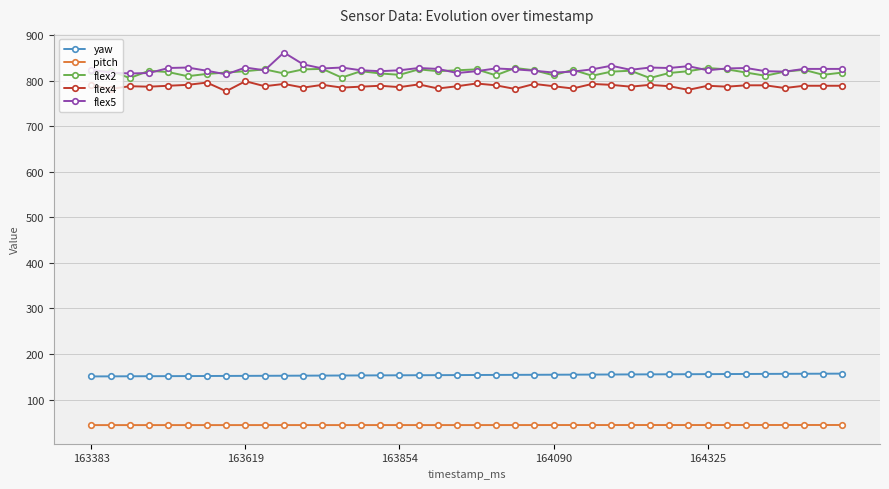

Does the chart have visible grid lines?

Yes